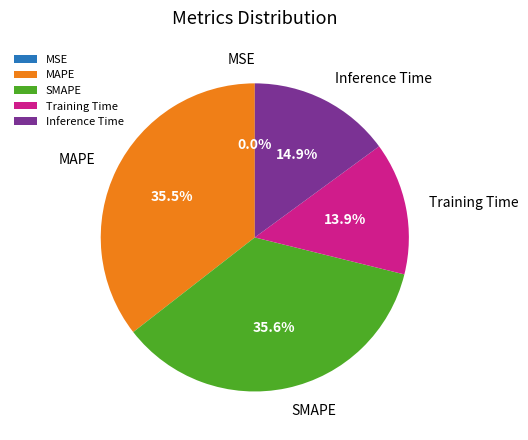

To the nearest percent, what percentage of the pie is SMAPE?

36%